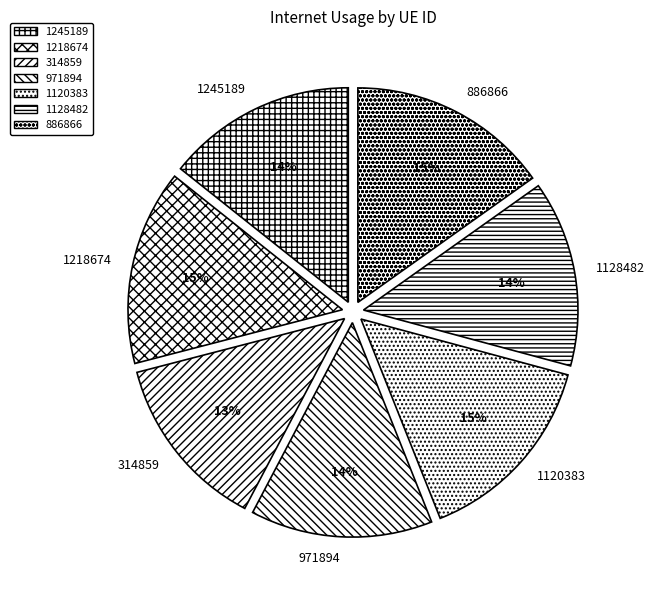

To the nearest percent, what portion does 1218674 represent?

15%